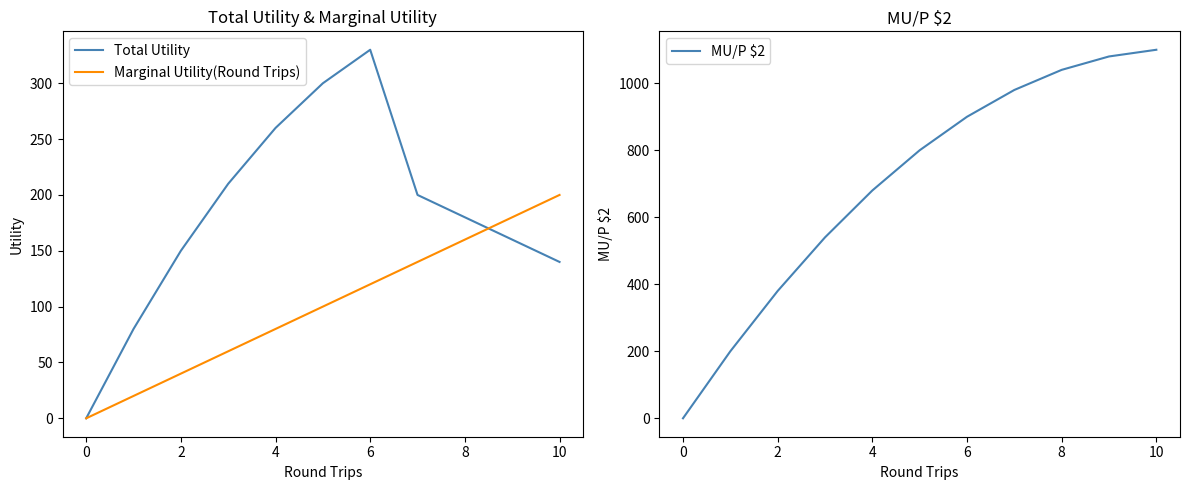

Reading left to right, what are all the values shown in this chart?

Total Utility: 0	80	150	210	260	300	330	200	180	160	140
Marginal Utility(Round Trips): 0	20	40	60	80	100	120	140	160	180	200
MU/P $2: 0	200	380	540	680	800	900	980	1040	1080	1100